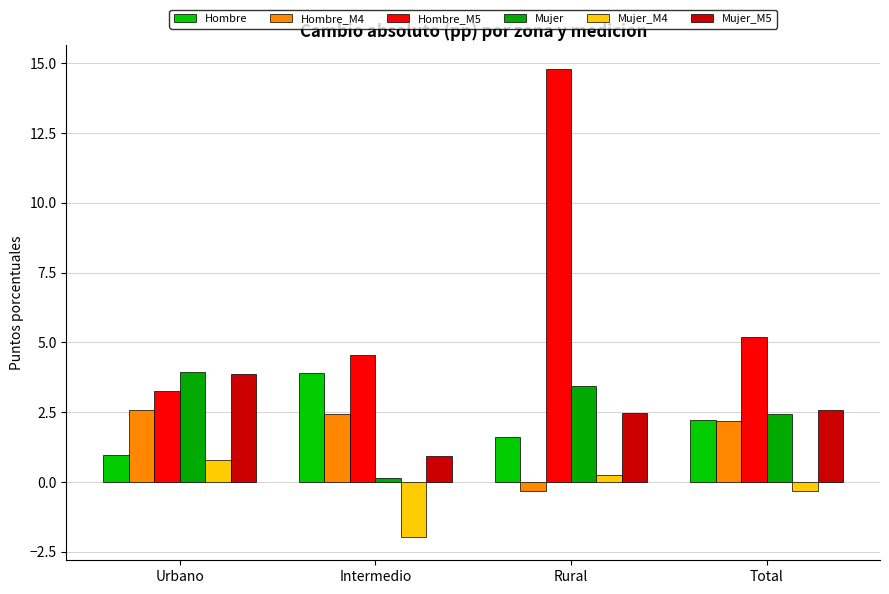

What is the value of the Mujer_M4 bar at the 4th from the left?

-0.3